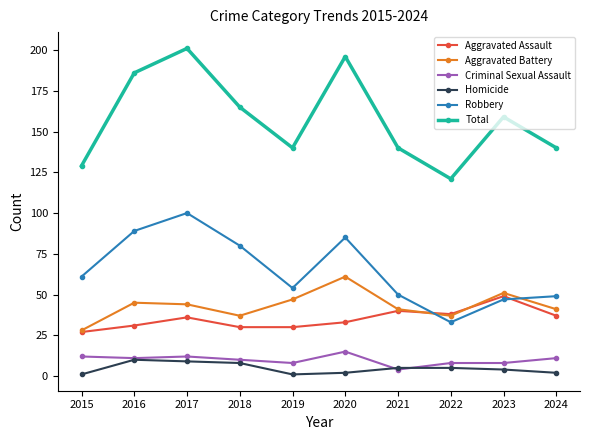

What is the lowest value of the Aggravated Assault series?

27